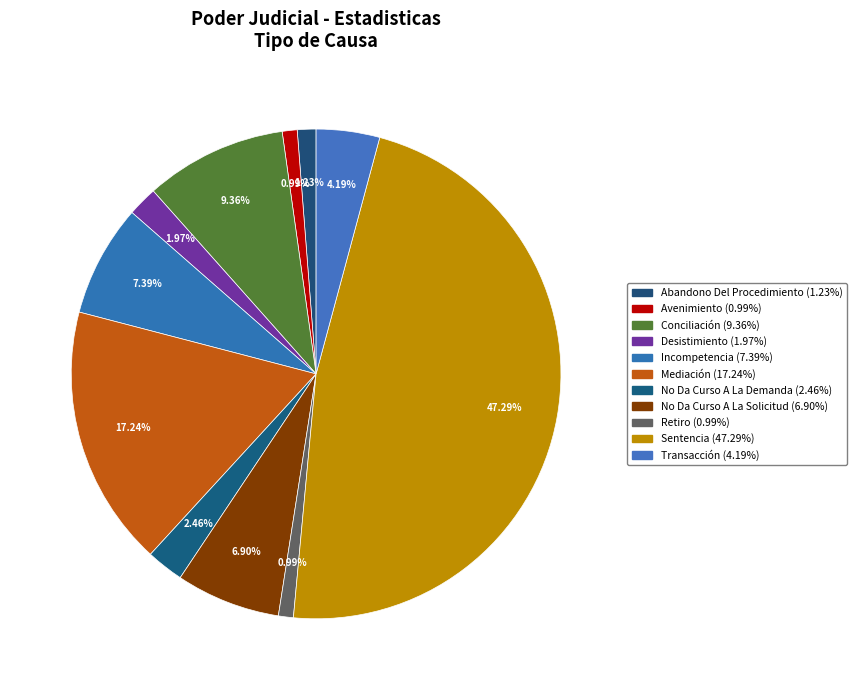

Between No Da Curso A La Demanda and Abandono Del Procedimiento, which is larger?

No Da Curso A La Demanda